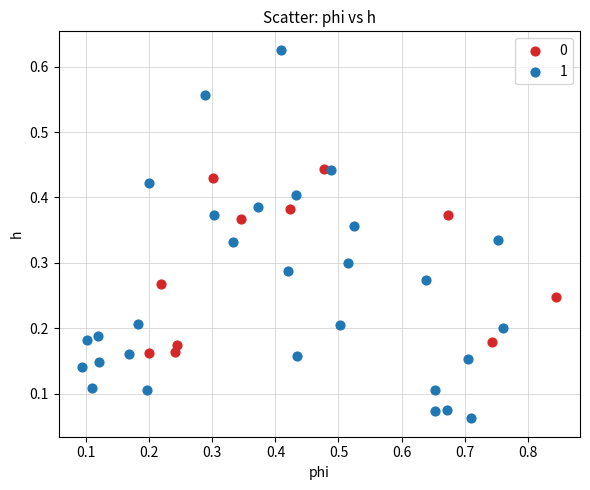

Which series reaches the maximum Y coordinate?

1